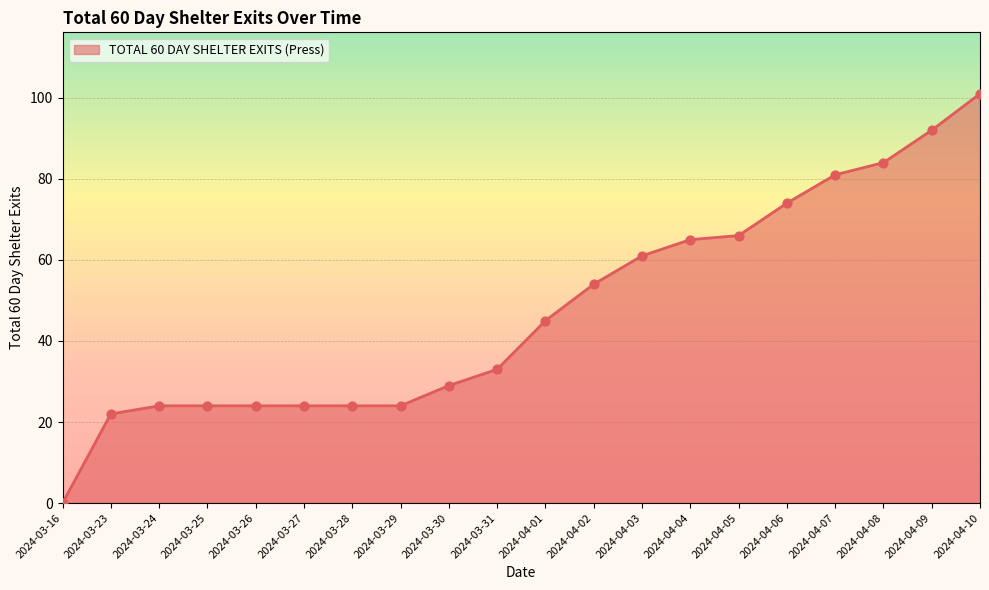

What is the change in value from 2024-03-23 to 2024-03-31?

+11